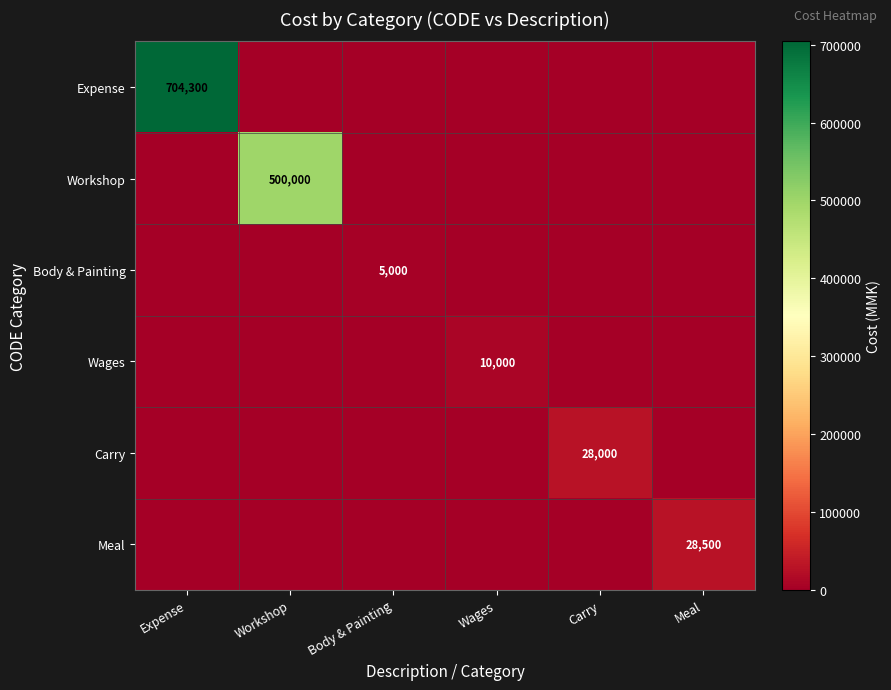

Which series has the largest total across all categories?

Expense